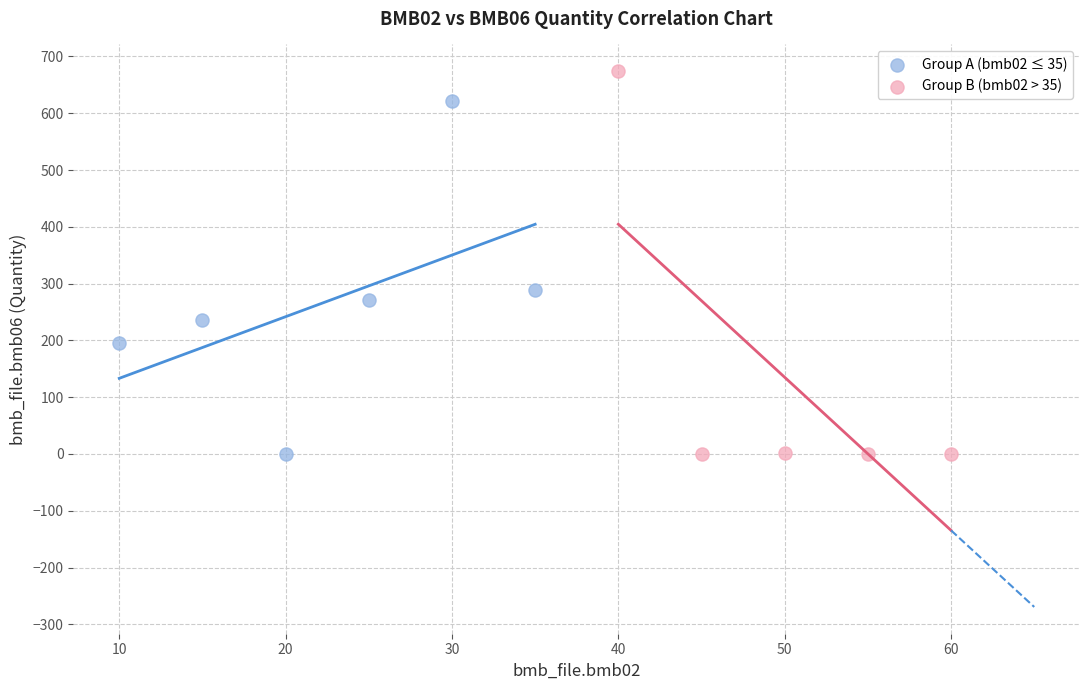

Which series reaches the maximum Y coordinate?

Group B (bmb02 > 35)